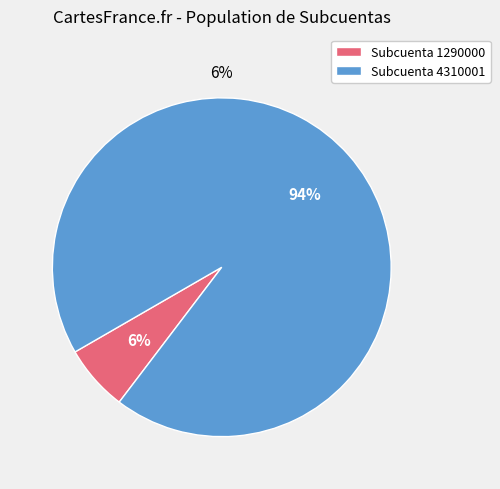

Rank the categories by value from highest to lowest.

4310001, 1290000